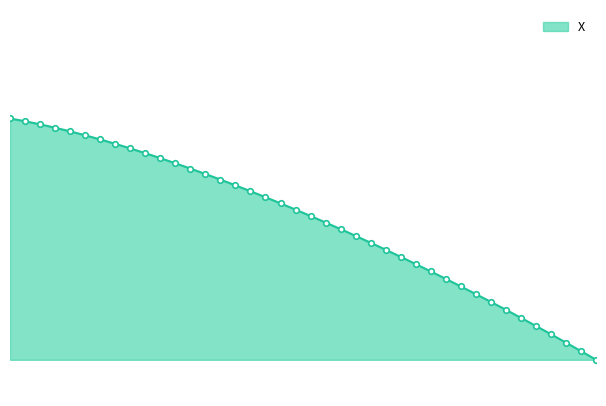

Is this an area chart (filled region under the line)?

Yes